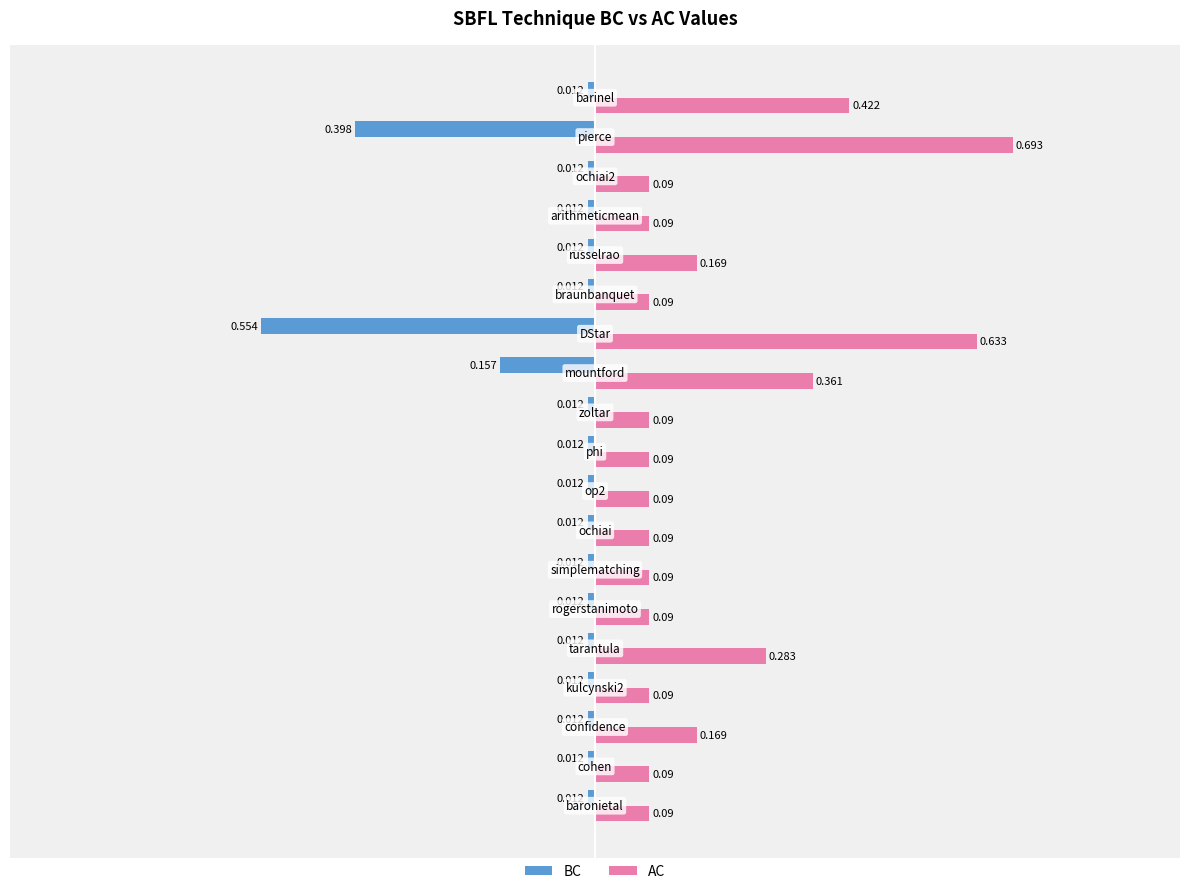

Which series has the widest spread of values?

AC